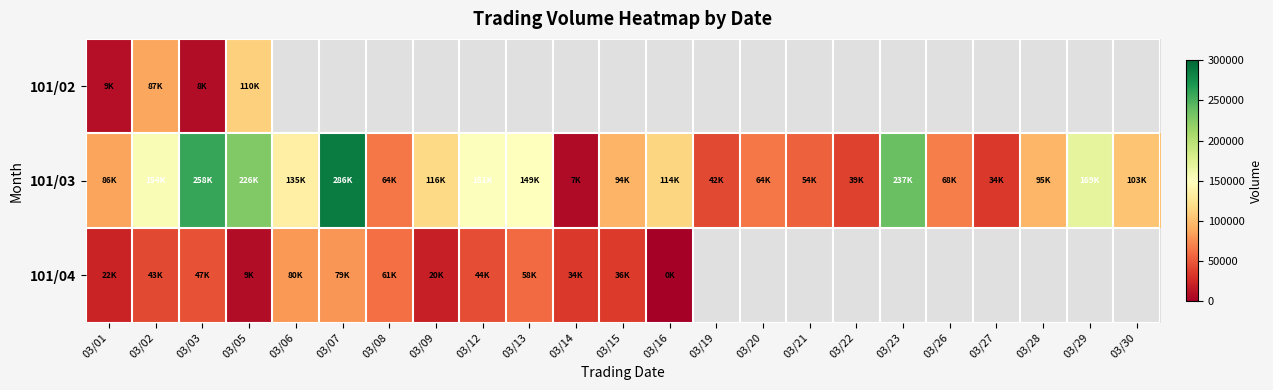

At which label does 101/03 reach its peak?

03/07